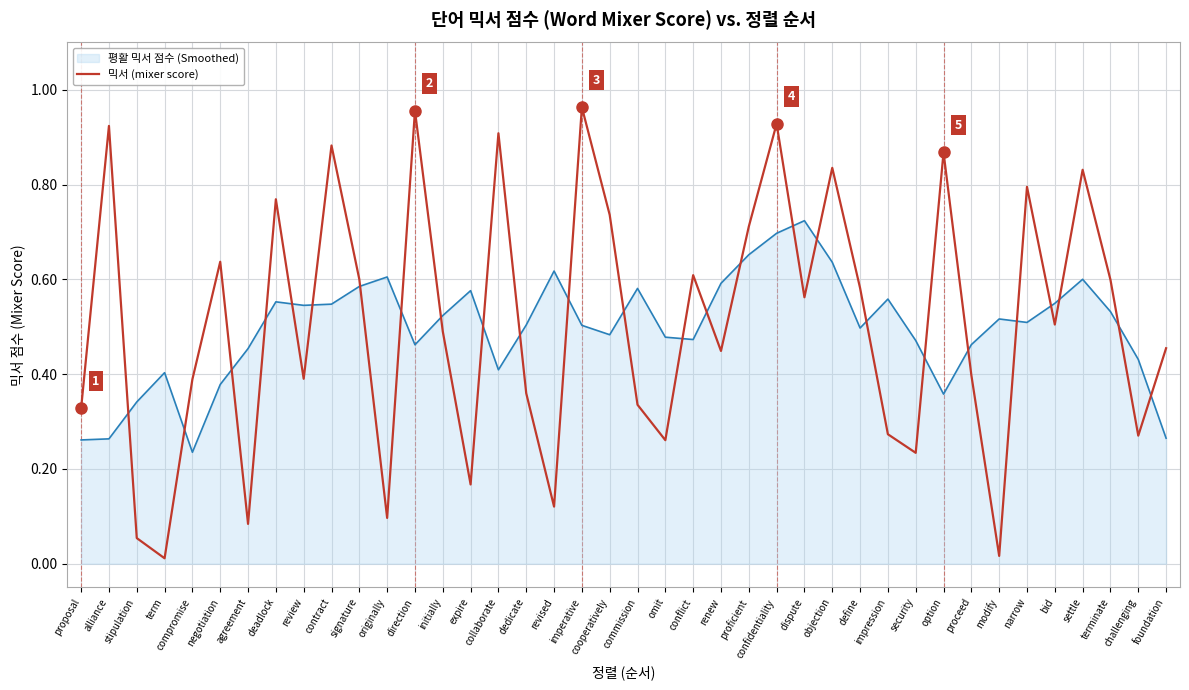

What position from the left is proceed?

33